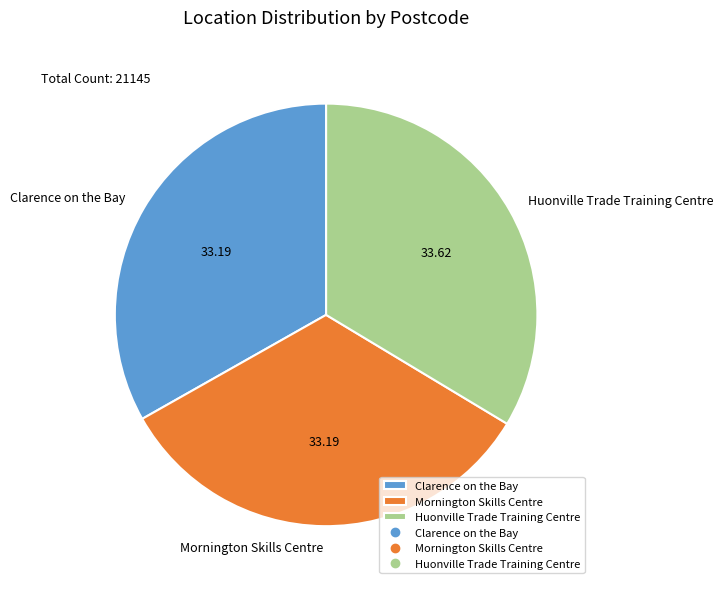

What is the ratio of the value at Mornington Skills Centre to the value at Clarence on the Bay?

1.0